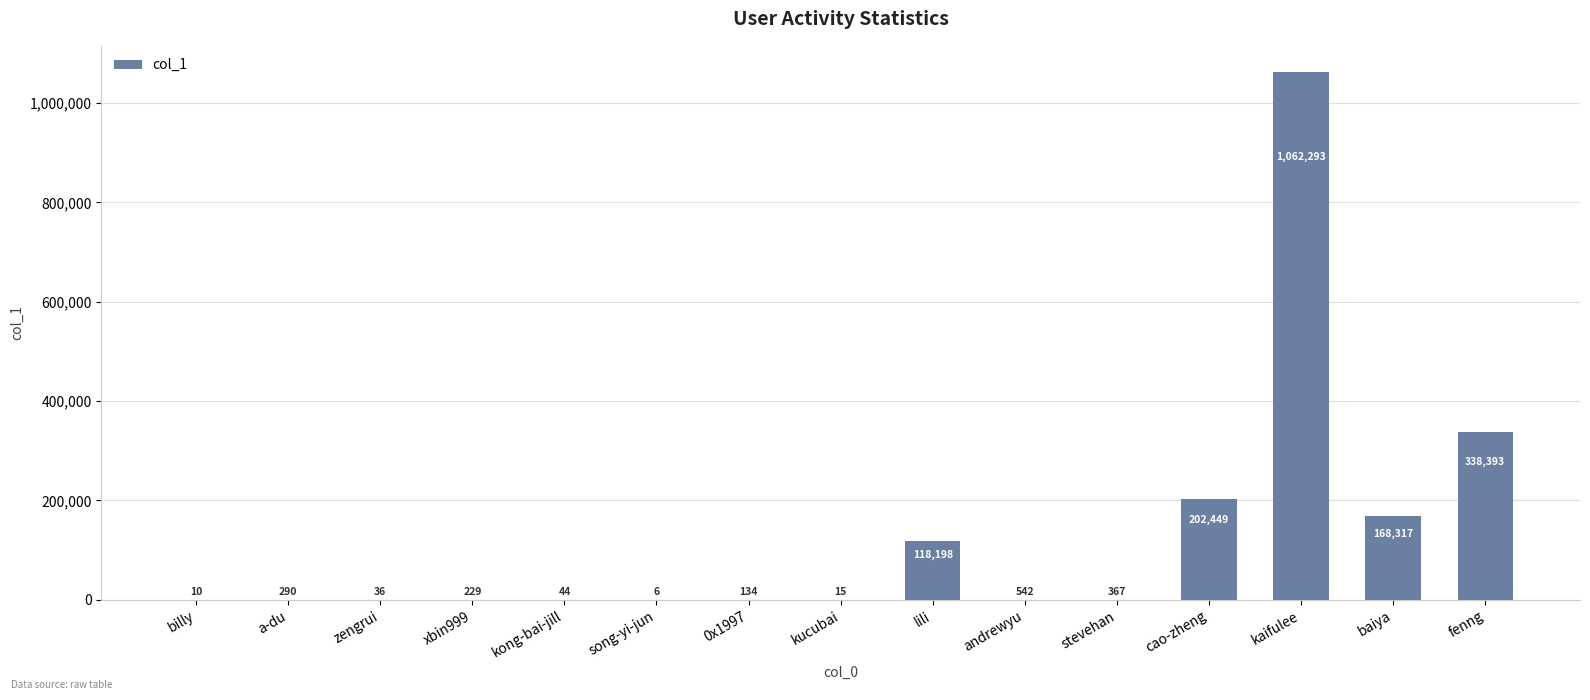

What is the sum of all values?

1891323